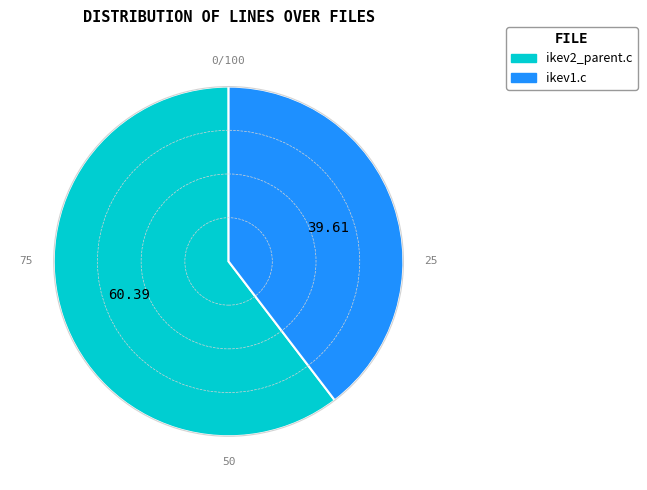

Which category has the biggest portion of the pie?

ikev2_parent.c